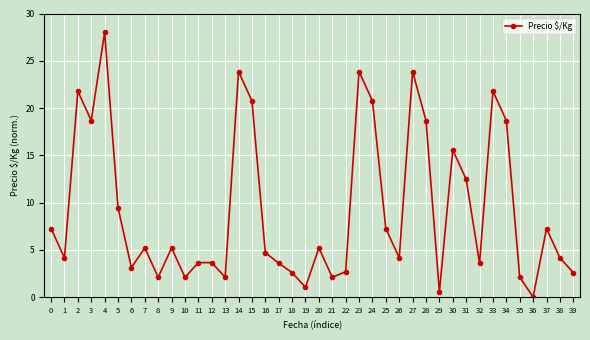

How many values are below 5?

20